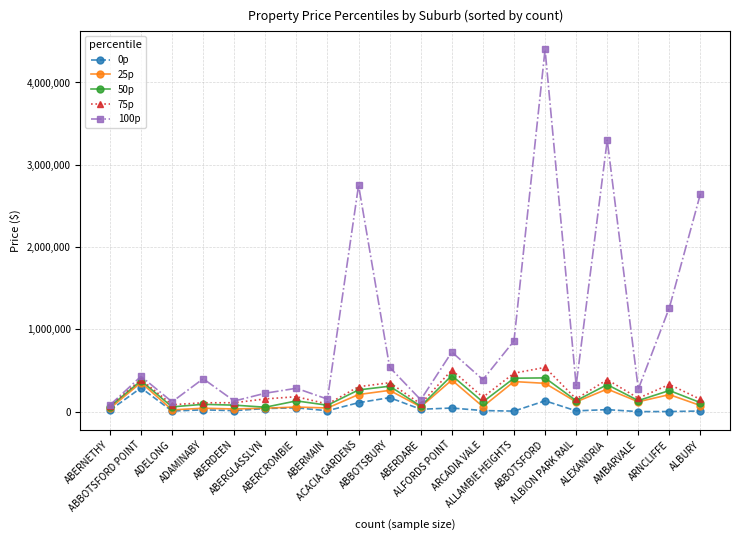

Which series has the widest spread of values?

100p